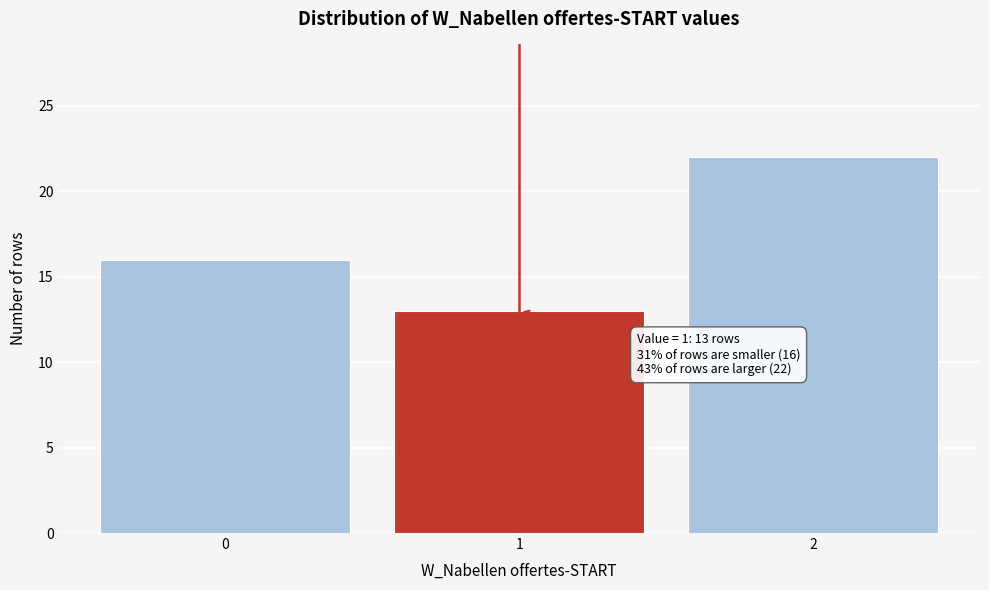

Reading right to left, list all the values displayed in this chart.

22	13	16